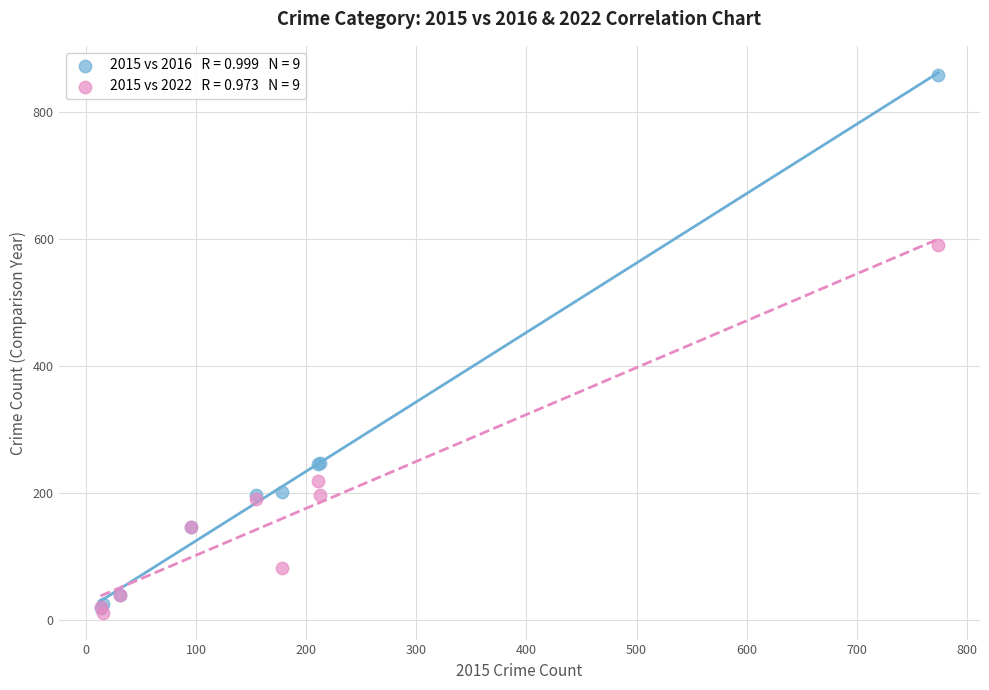

Across all series, what Y value is closest to 434?

590